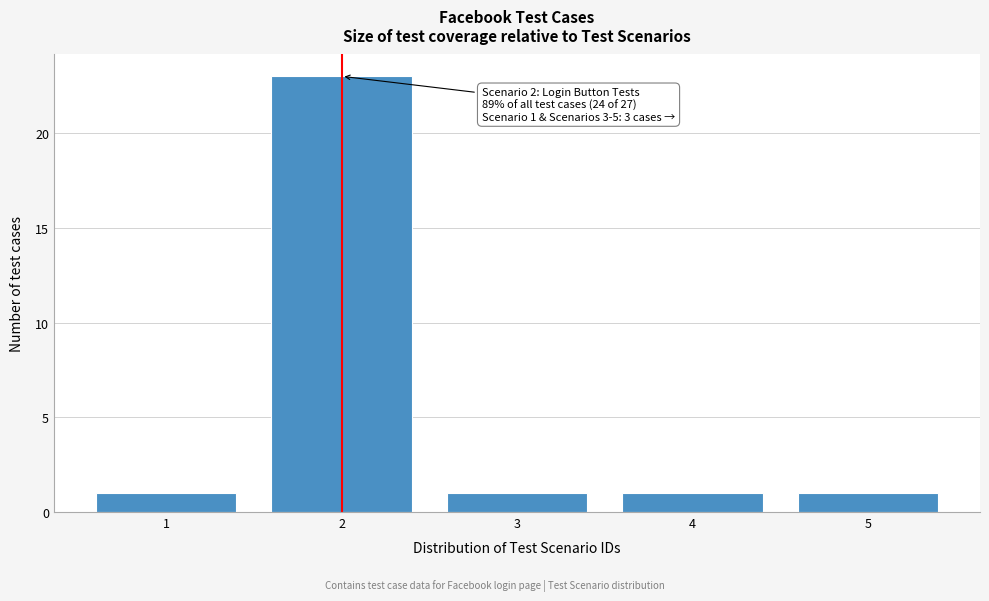

Over which range of the x-axis is the bar tallest?

1.5 to 2.5